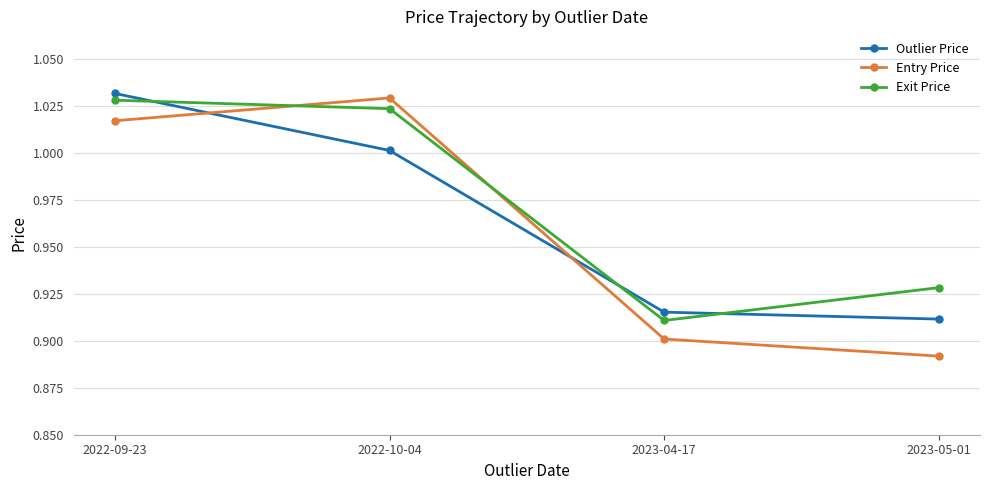

How many intersections are there between Entry Price and Outlier Price?

2